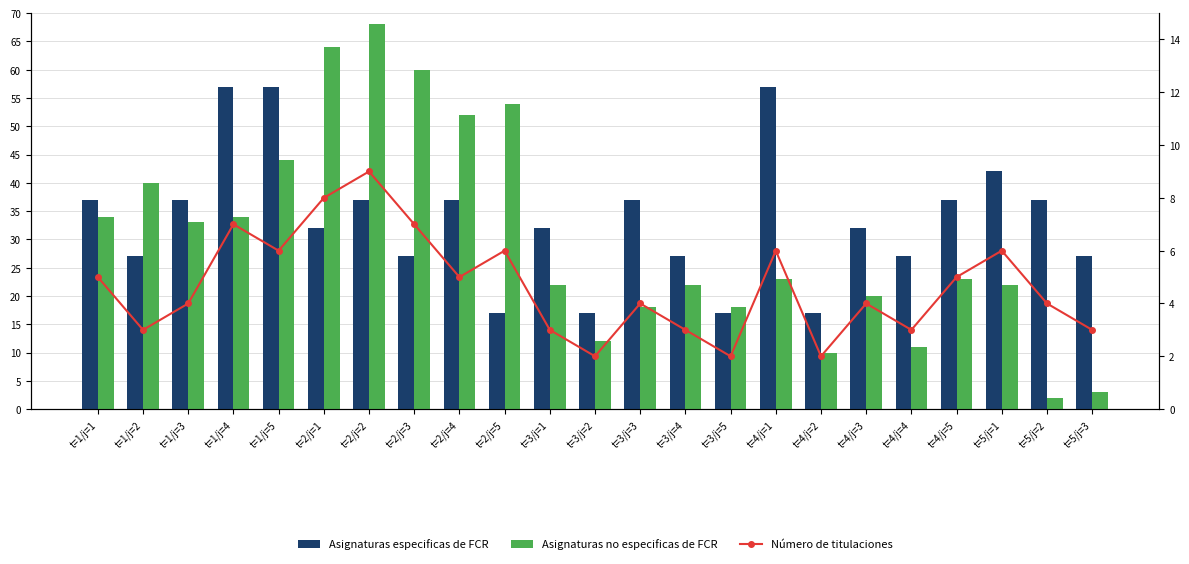

What is the difference between the maximum and second lowest values in the Asignaturas no especificas de FCR series?

65